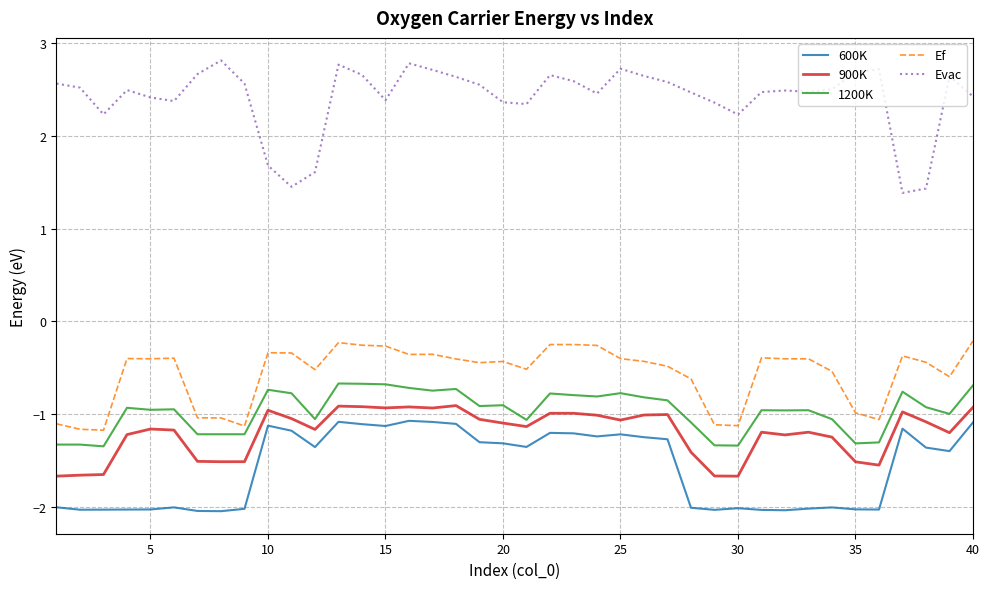

Which series has the largest total across all categories?

Evac